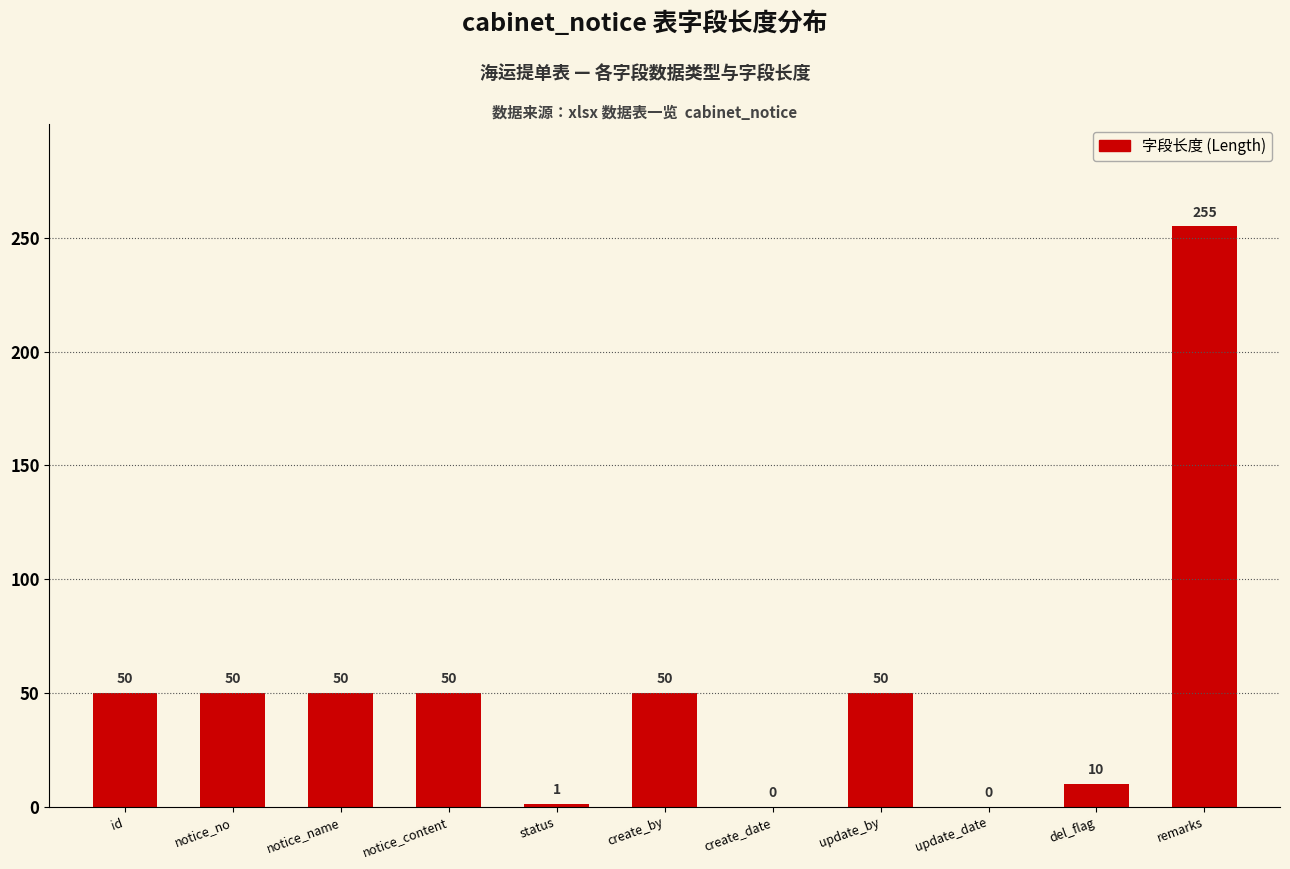

Is it true that the value at update_date is 0?

True